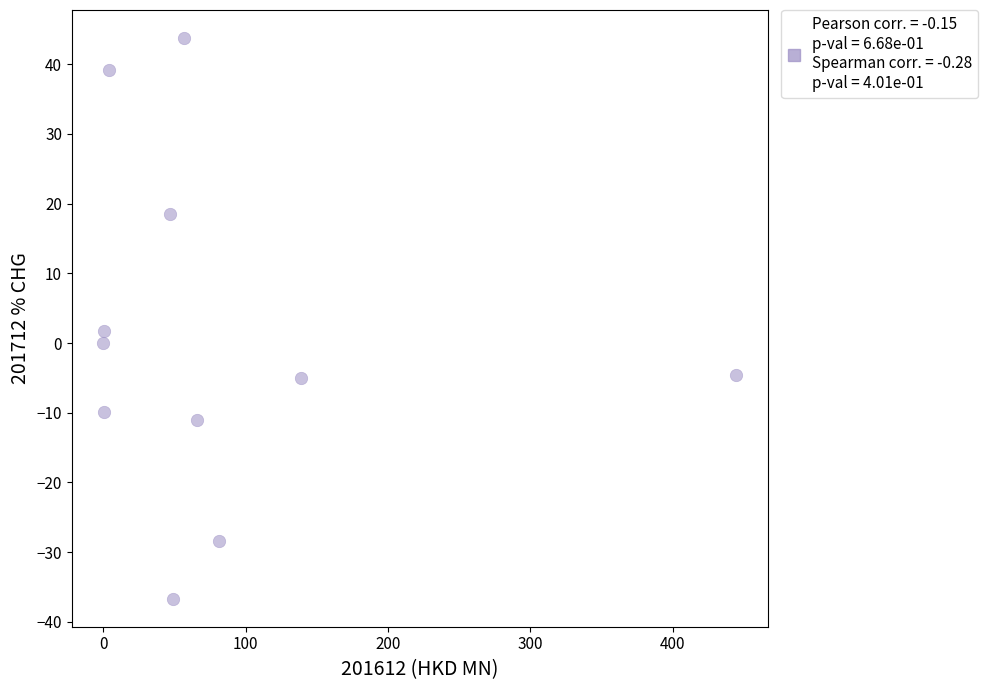

What is the average X value?

80.8